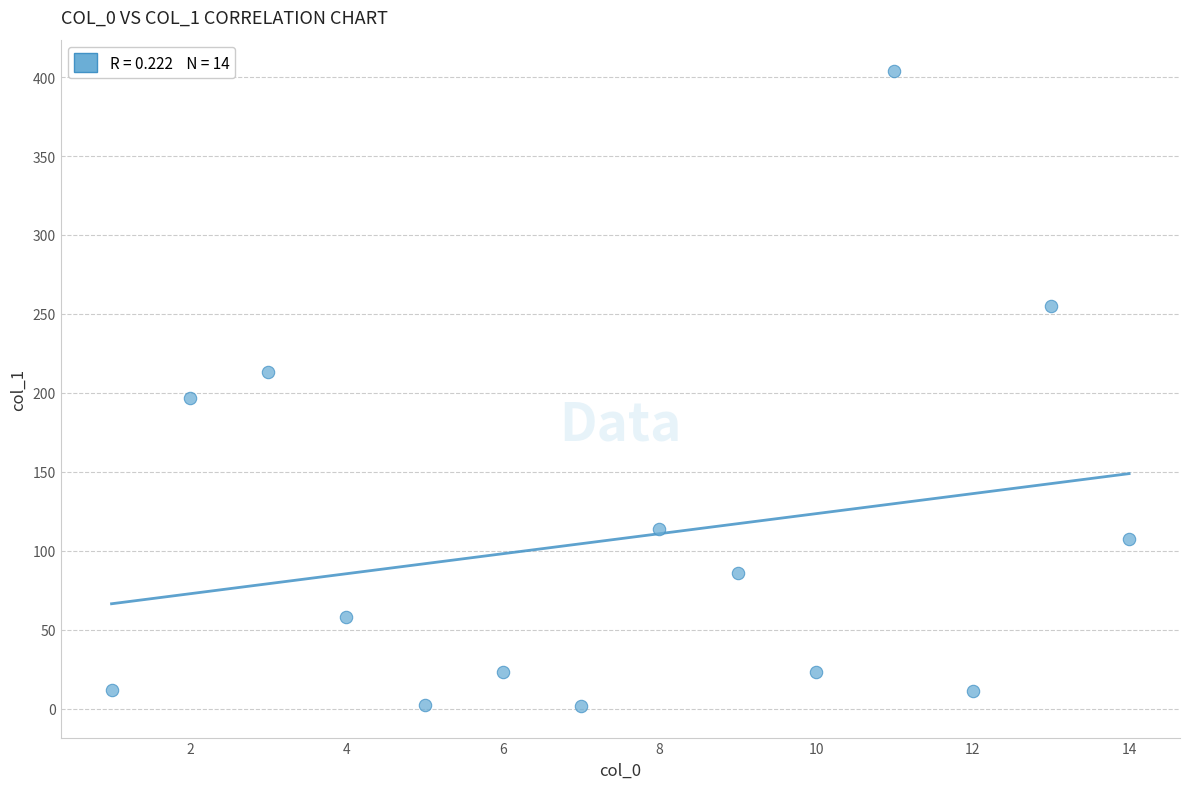

What is the range of X values (max minus min)?

13.0